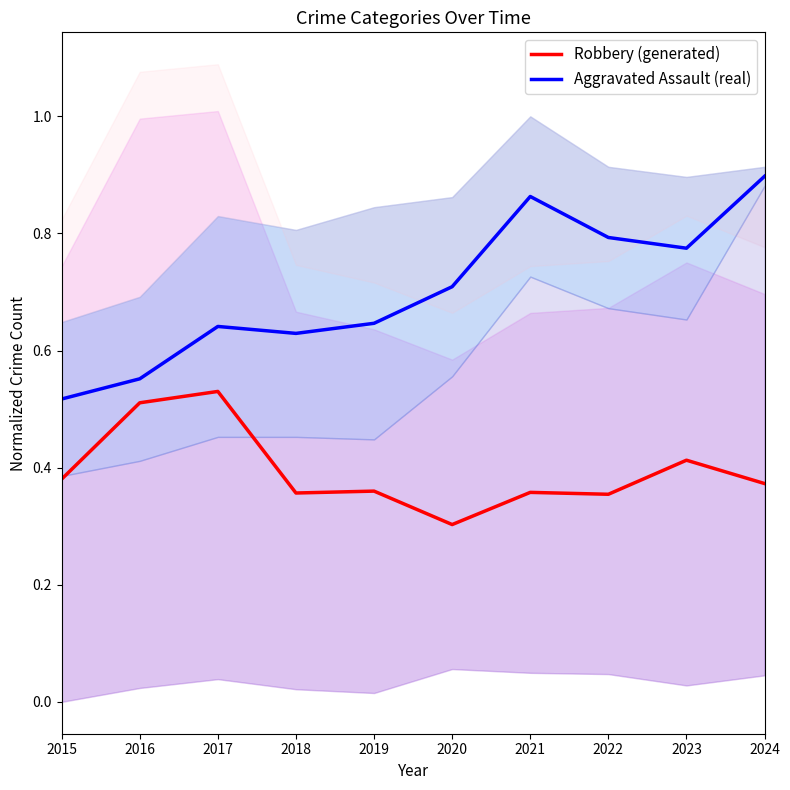

Which series has the widest spread of values?

Aggravated Assault (real)